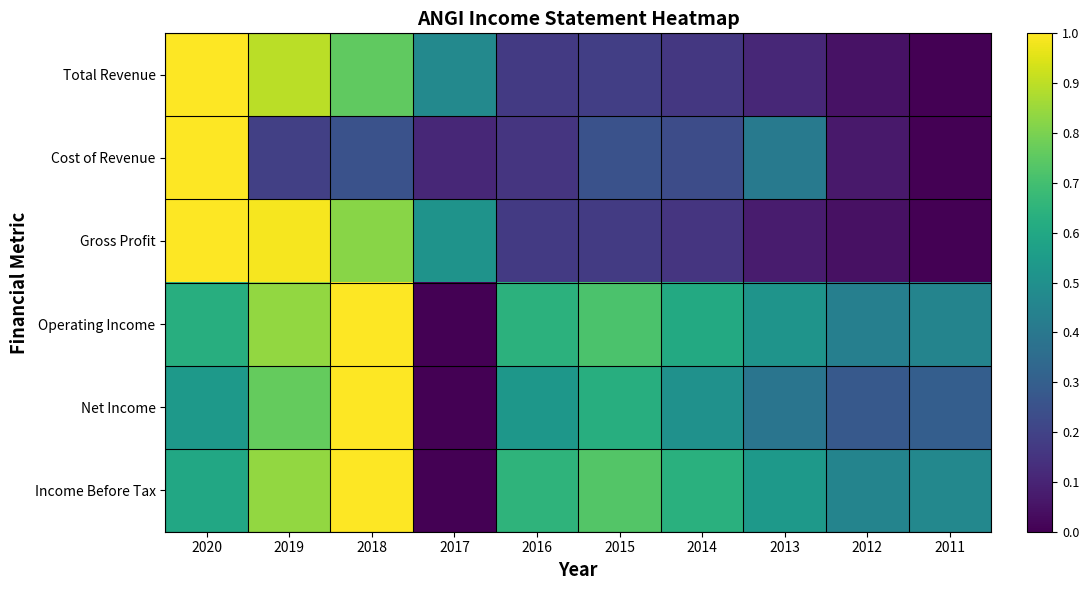

List the series in order of their peak value, lowest first.

Total Revenue, Cost of Revenue, Gross Profit, Operating Income, Net Income, Income Before Tax